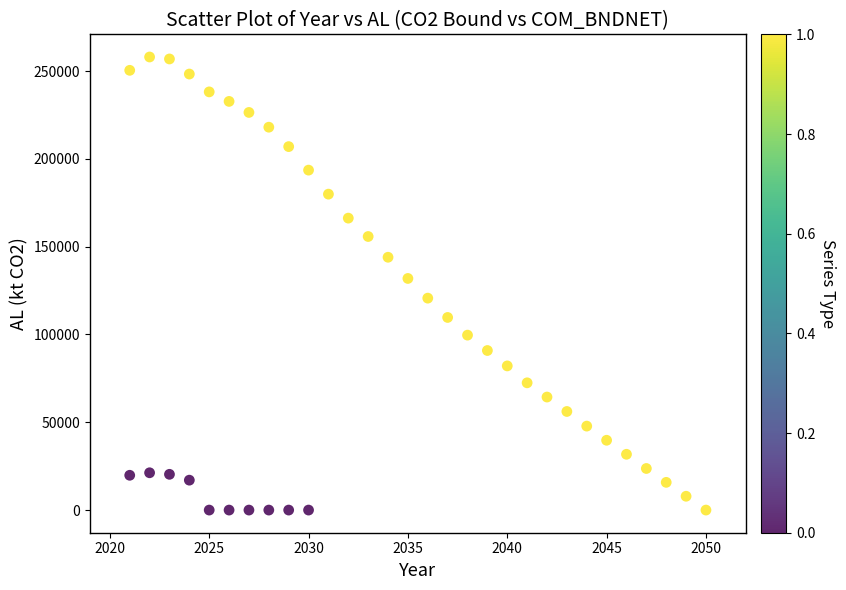

What Y value in the scatter plot is closest to 129032?

131923.4